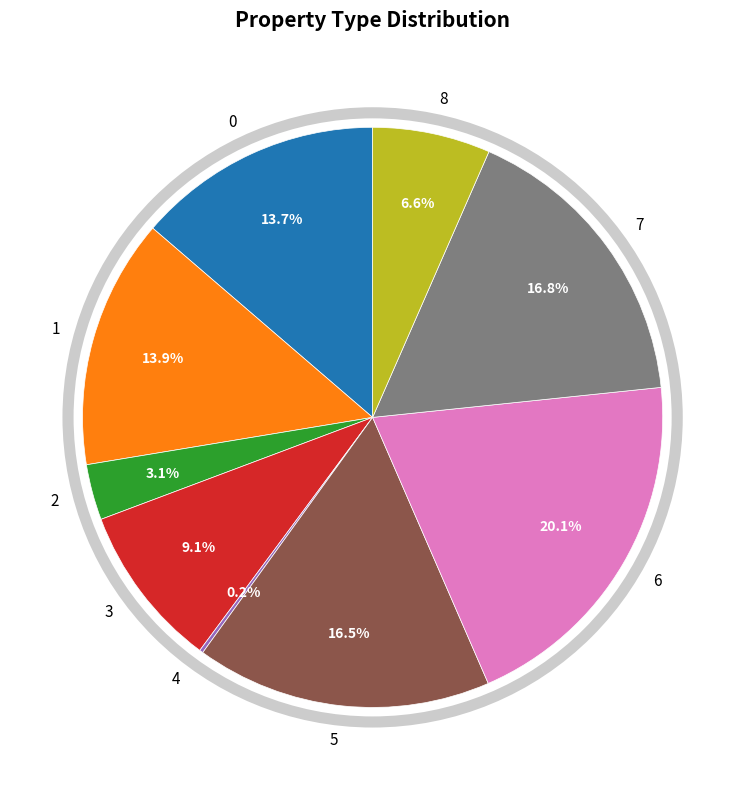

Is there a majority slice in this chart?

No